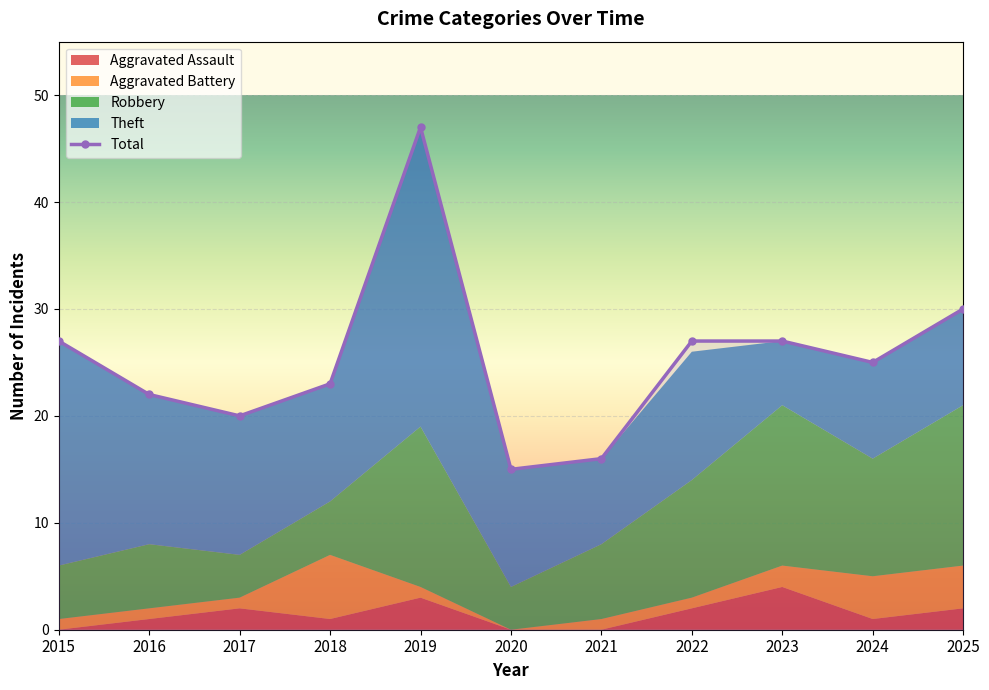

Between 2021 and 2019, which is larger?

2019